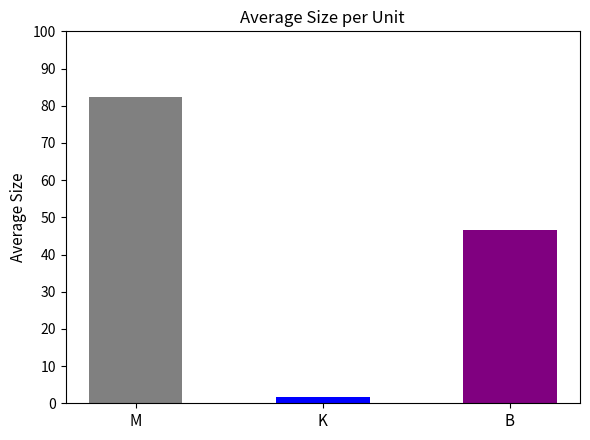

Which has a higher value, K or B?

B